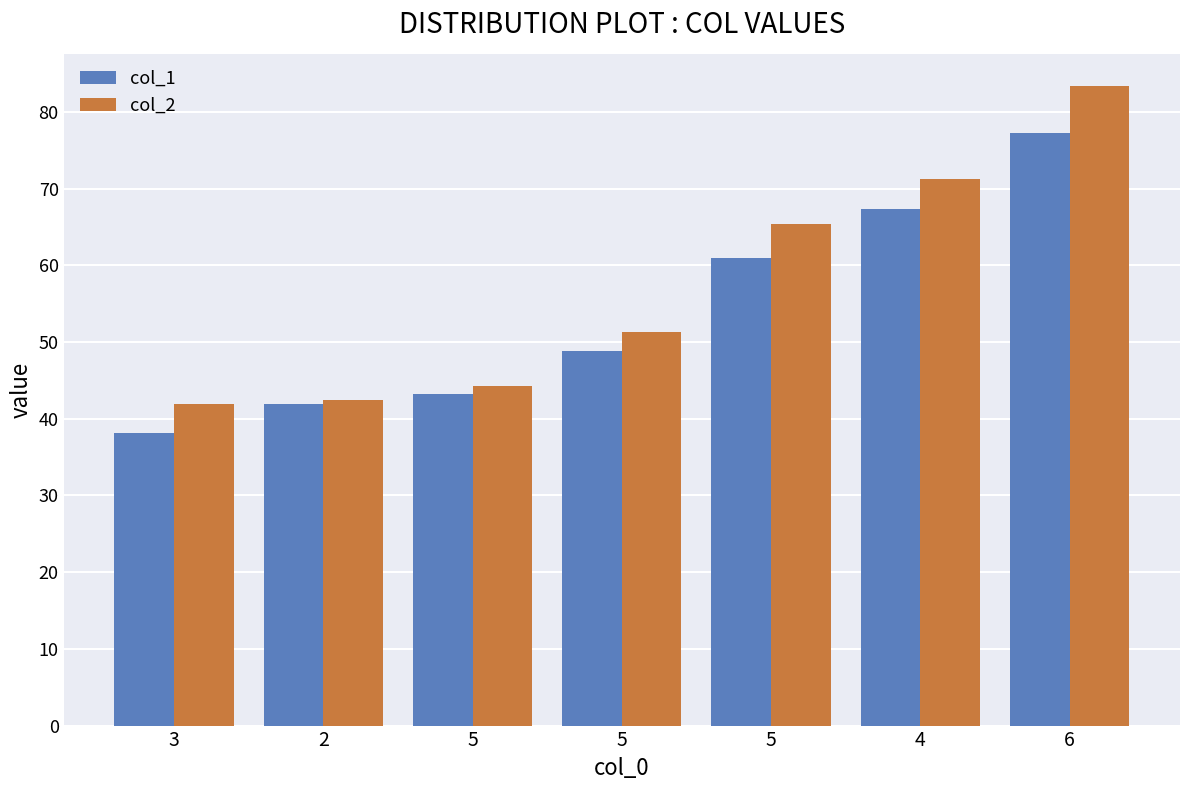

Which series has the widest spread of values?

col_2